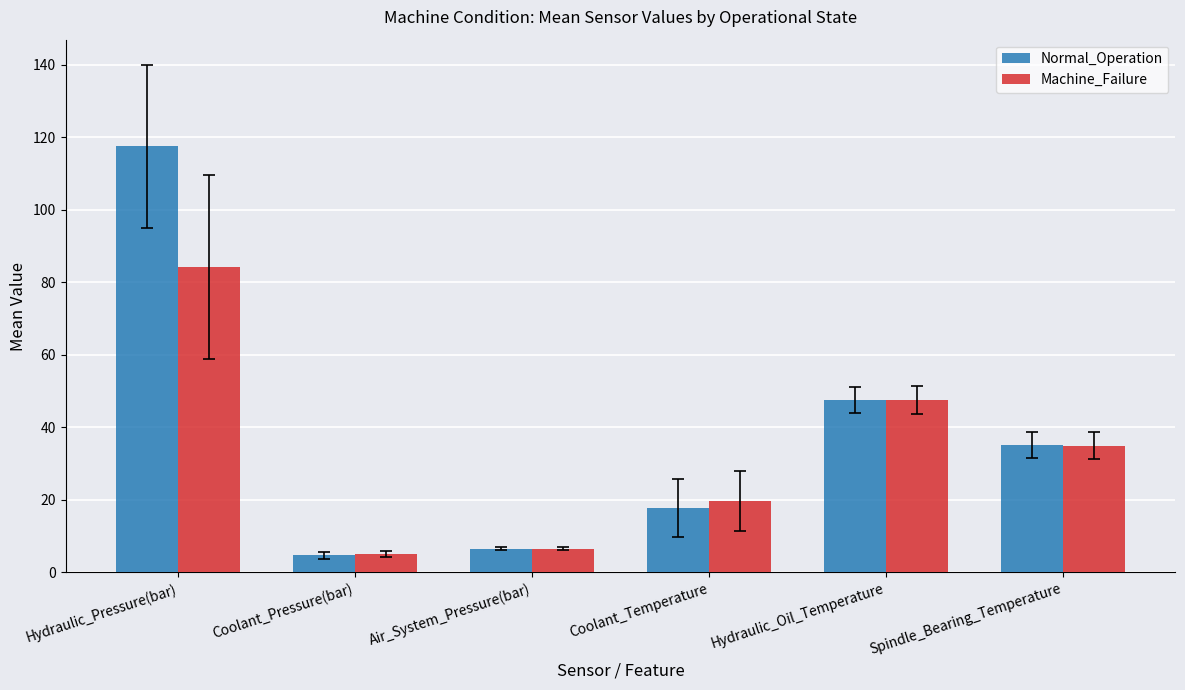

Which category has the highest value across all series?

Hydraulic_Pressure(bar)